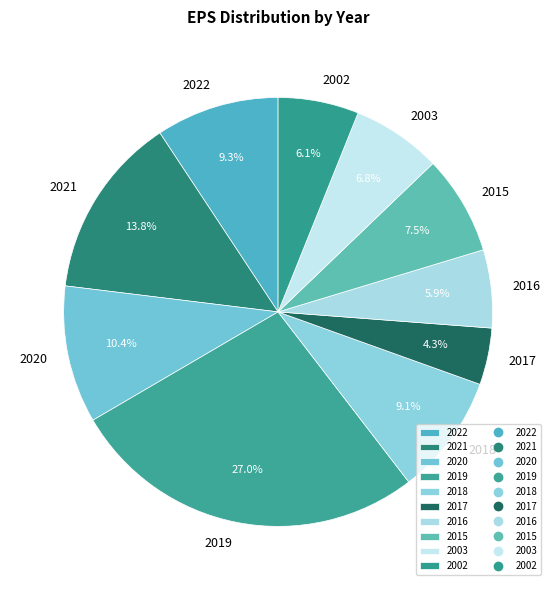

The 2020 slice represents 1% of the pie. True or false?

False